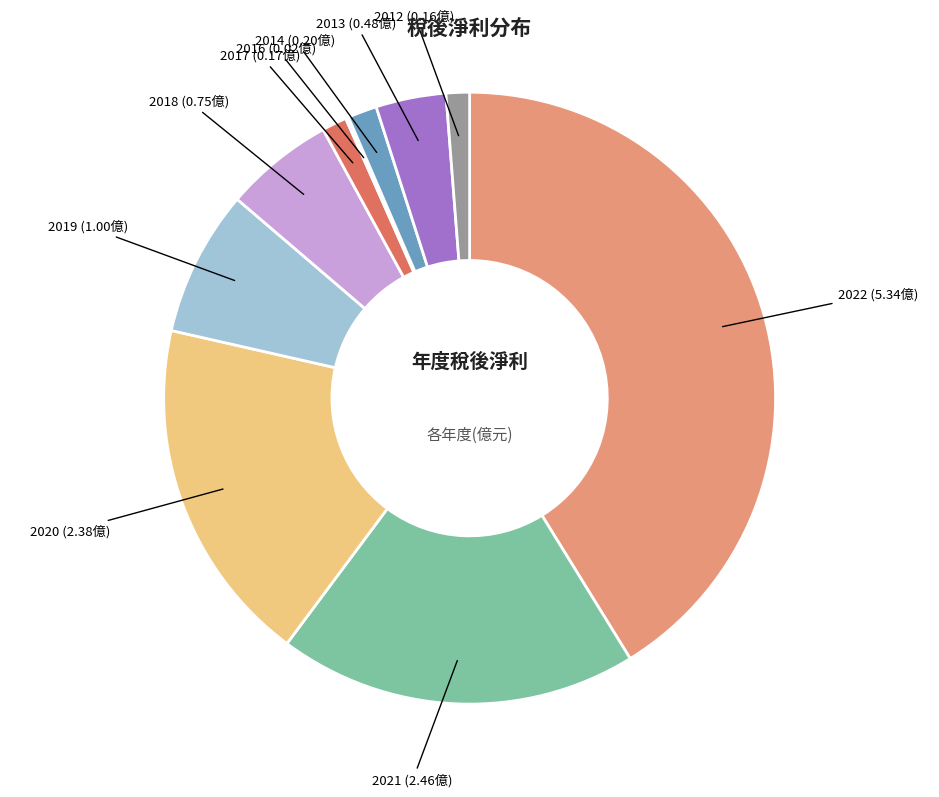

What is the ratio of the value at 2022 to the value at 2020?

2.2